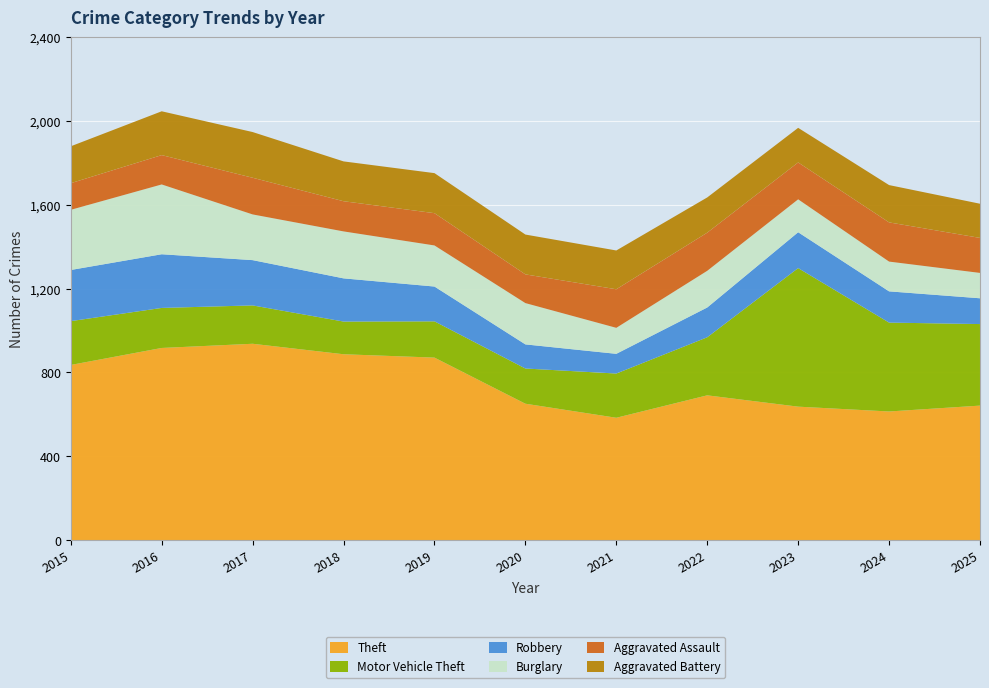

Reading left to right, extract all data points from this chart.

Theft: 2015=836	2016=917	2017=937	2018=887	2019=871	2020=651	2021=584	2022=691	2023=637	2024=614	2025=642
Motor Vehicle Theft: 2015=209	2016=191	2017=183	2018=156	2019=173	2020=168	2021=211	2022=277	2023=661	2024=424	2025=389
Robbery: 2015=244	2016=256	2017=216	2018=206	2019=166	2020=115	2021=94	2022=142	2023=171	2024=149	2025=123
Burglary: 2015=287	2016=333	2017=218	2018=224	2019=196	2020=197	2021=124	2022=175	2023=157	2024=142	2025=121
Aggravated Assault: 2015=127	2016=140	2017=175	2018=144	2019=154	2020=137	2021=184	2022=182	2023=176	2024=187	2025=167
Aggravated Battery: 2015=176	2016=209	2017=218	2018=190	2019=191	2020=190	2021=185	2022=168	2023=165	2024=178	2025=163